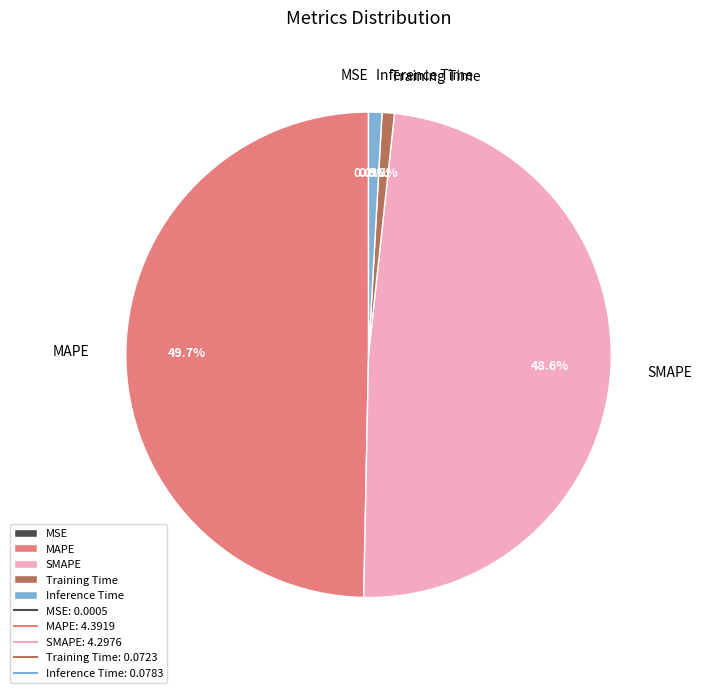

What percentage do Inference Time and SMAPE together represent?

49.5%